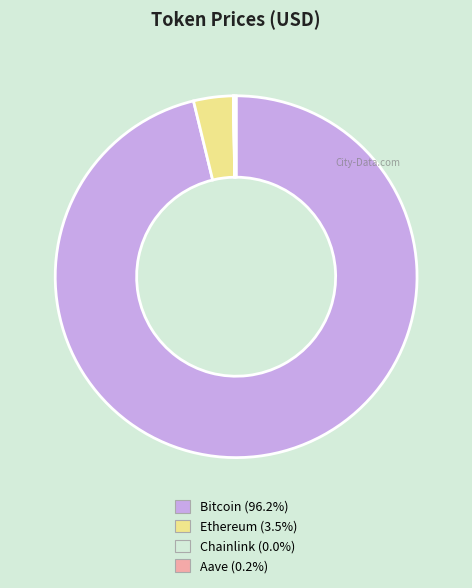

Is the sum of Bitcoin and Ethereum greater than half?

Yes